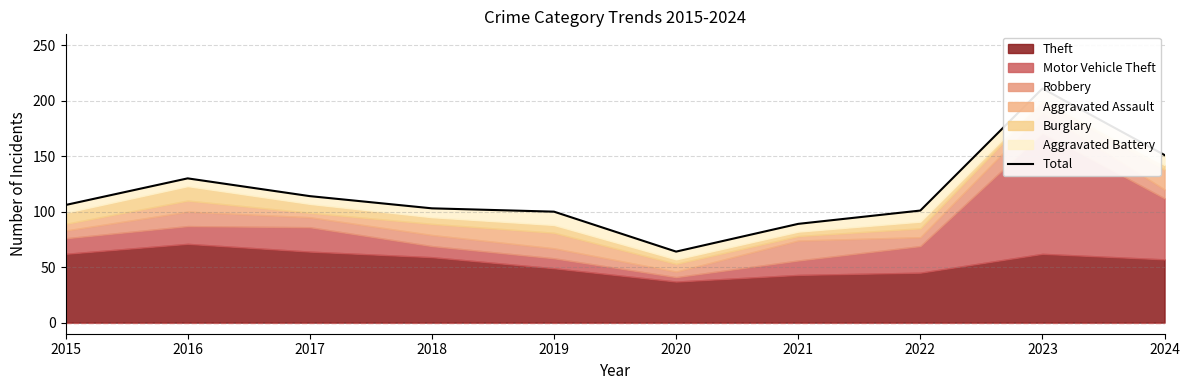

Approximately how many times larger is the value at 2022 compared to 2023?

0.5